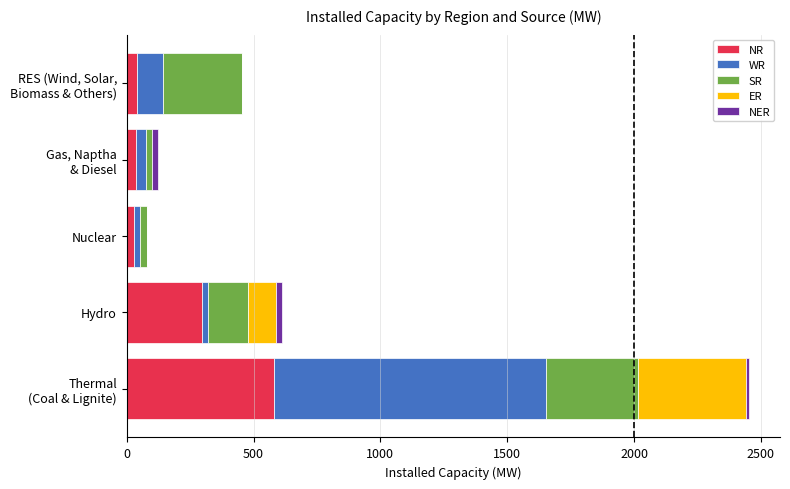

What is the maximum value for NR?

581